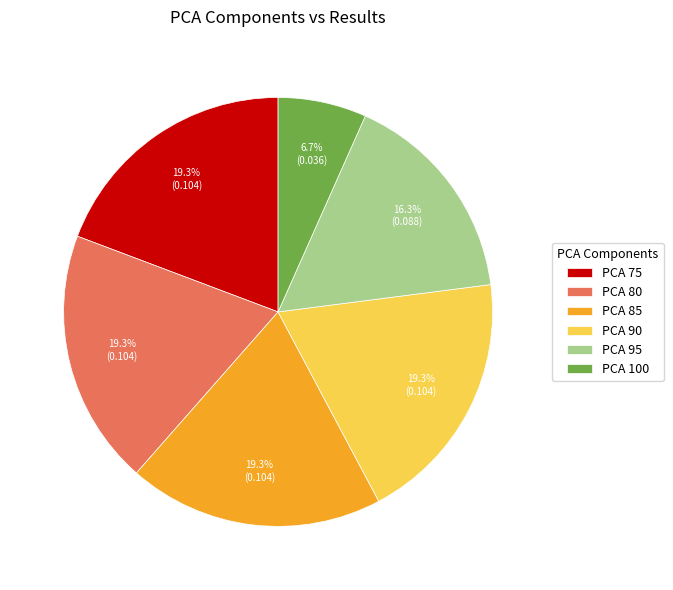

Which has a higher value, PCA 90 or PCA 100?

PCA 90